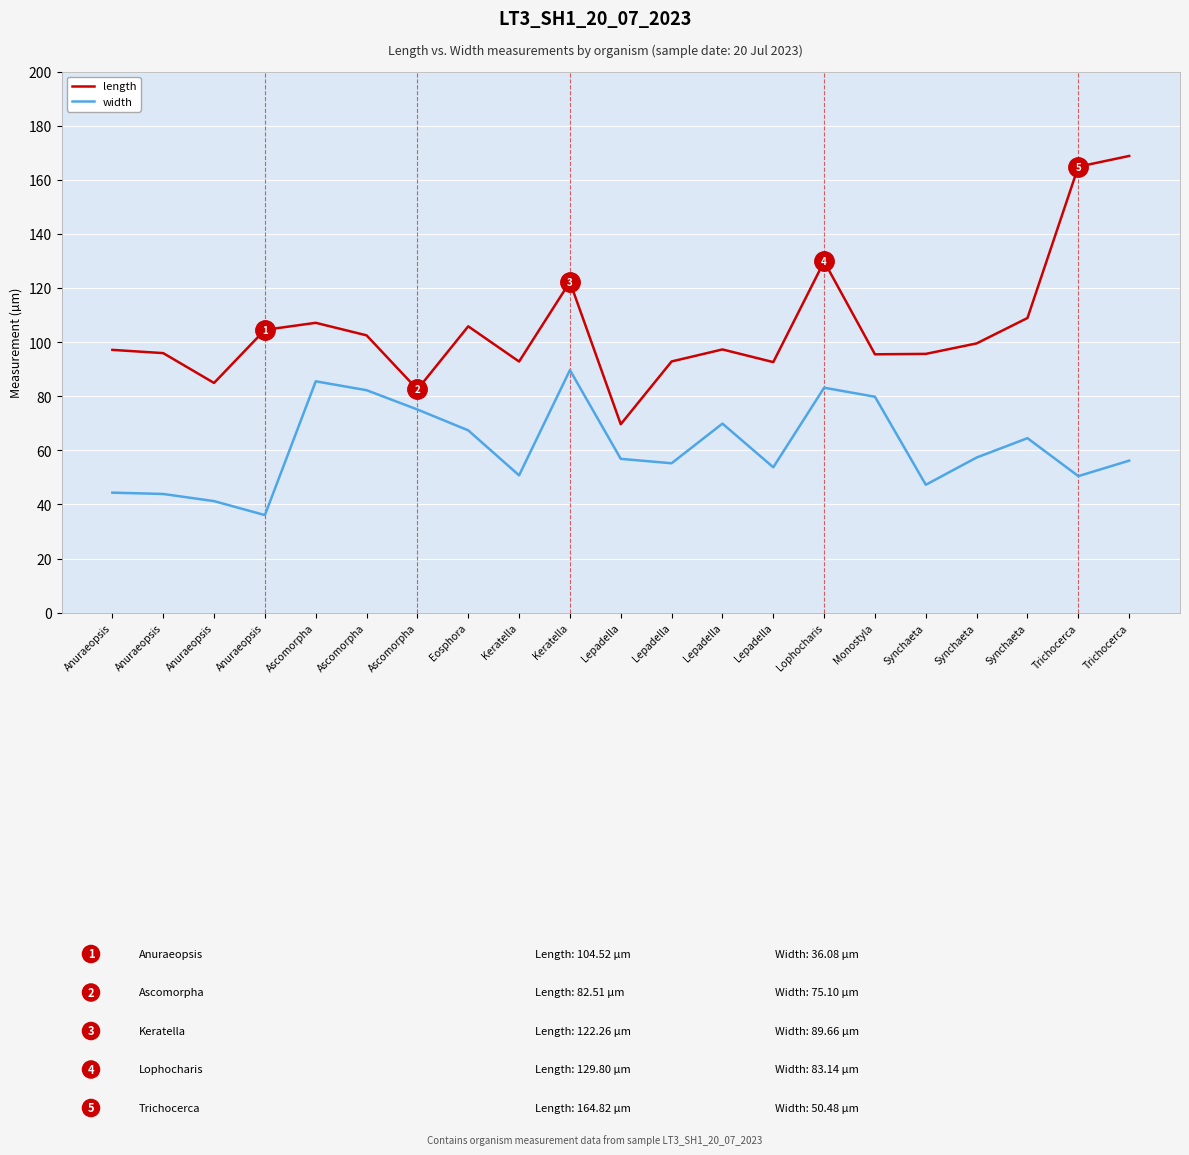

What are all the series names shown in the legend?

length, width